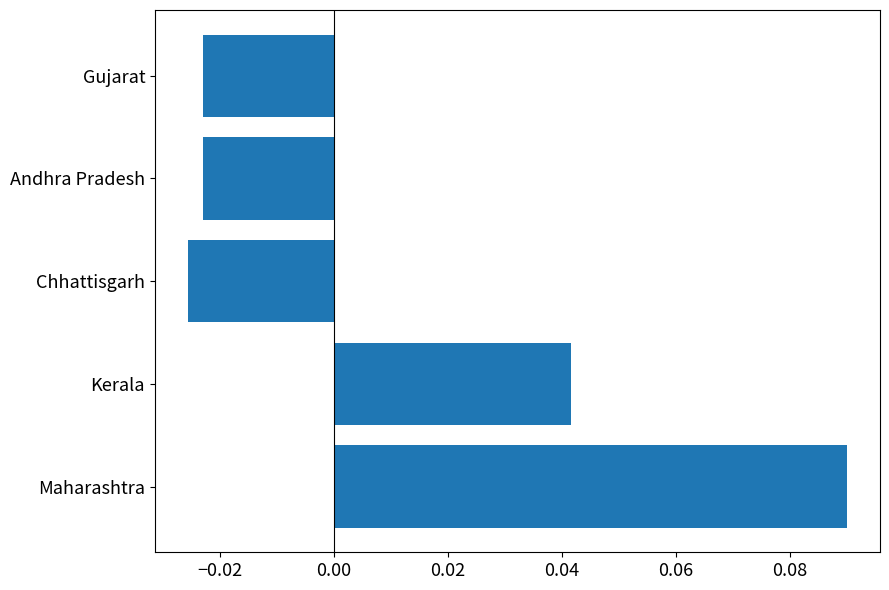

Which category has the lowest value across all series?

Chhattisgarh